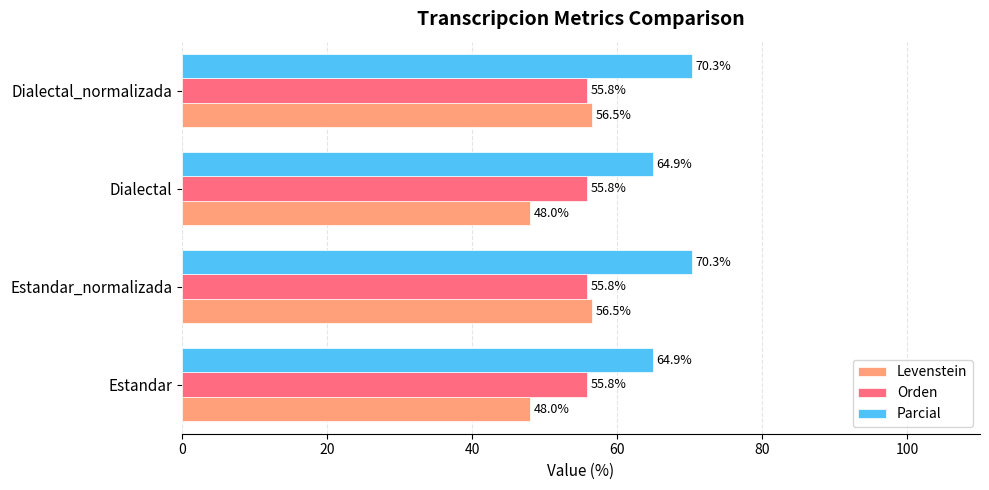

Rank the series at Estandar from lowest to highest value.

Levenstein, Orden, Parcial